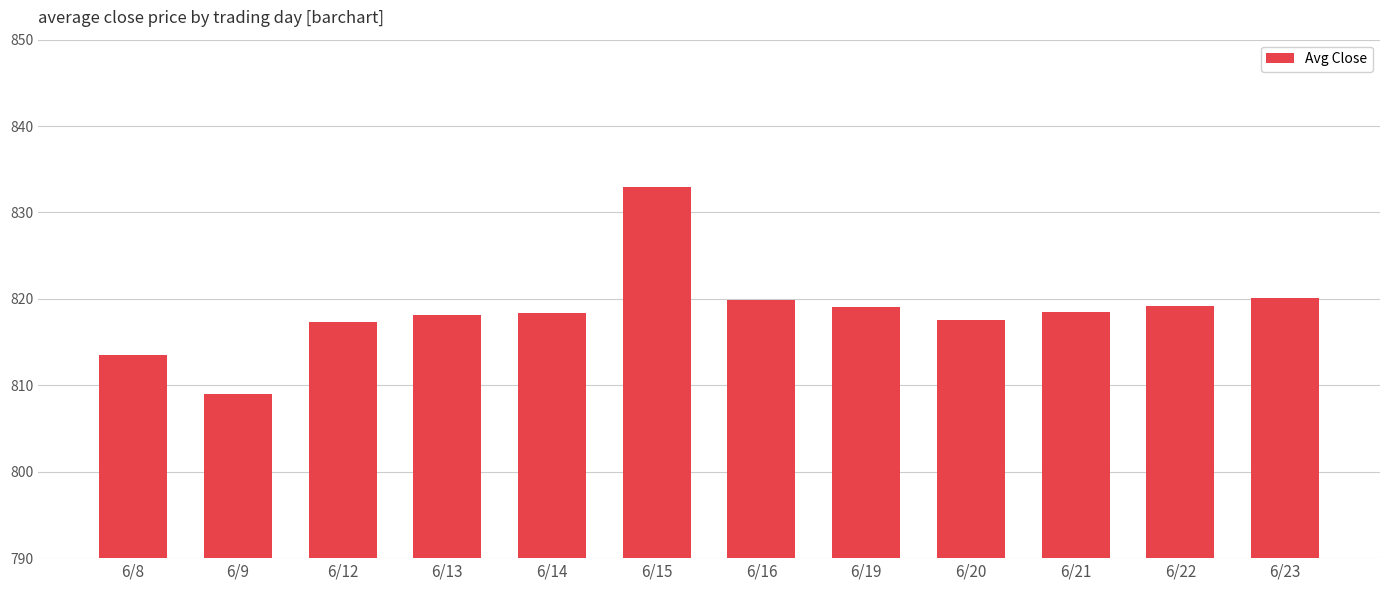

Approximately how many times larger is the value at 6/20 compared to 6/21?

1.0